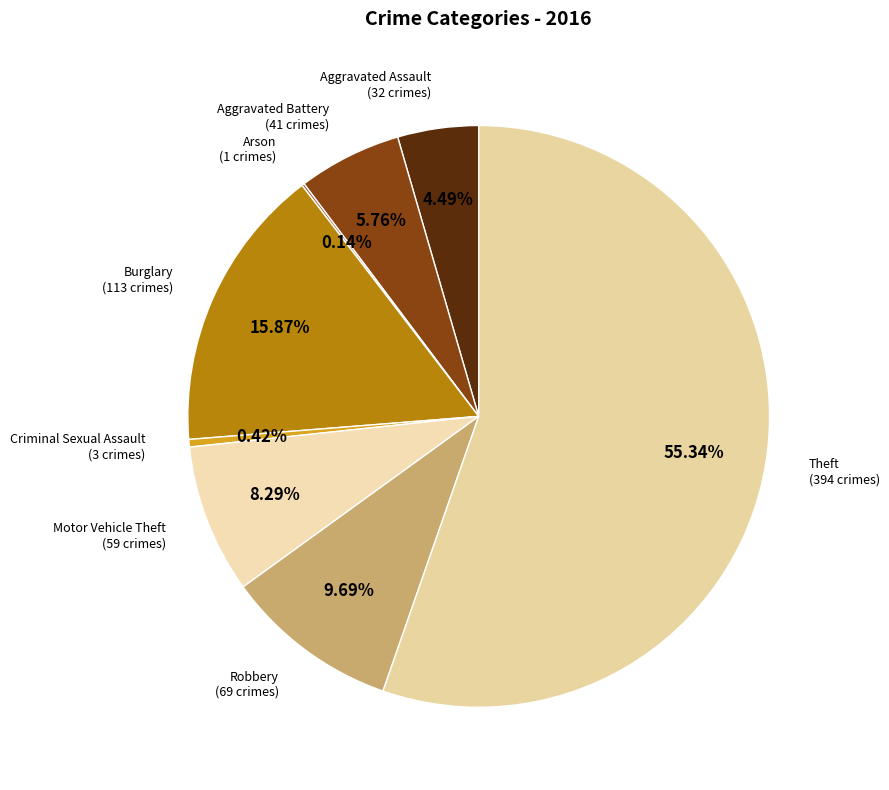

What percentage is the Theft slice, to the nearest percent?

55%